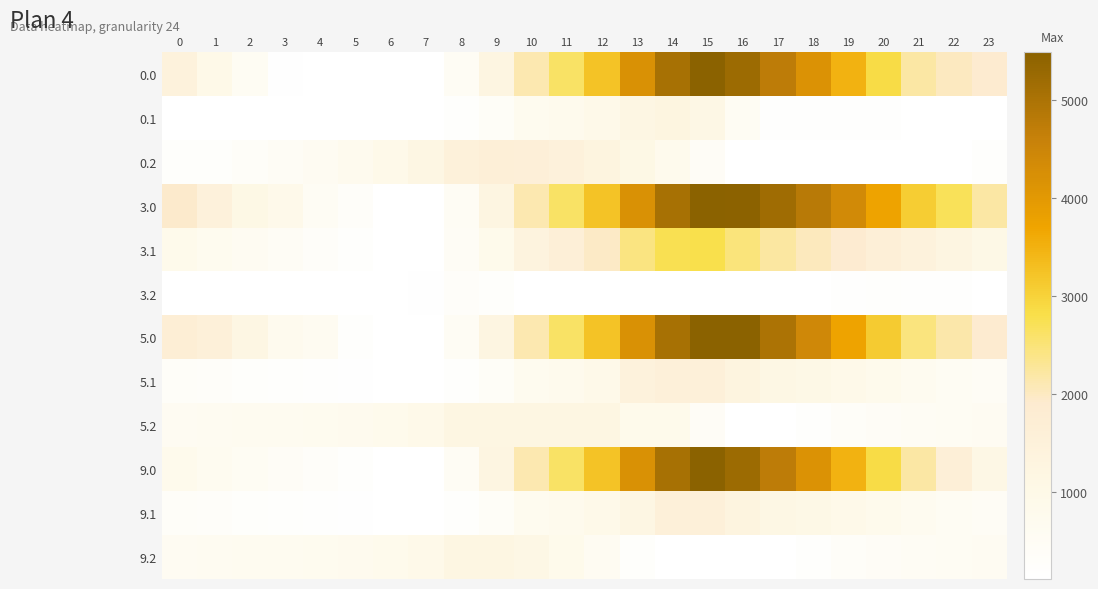

How many distinct data groups are displayed?

12